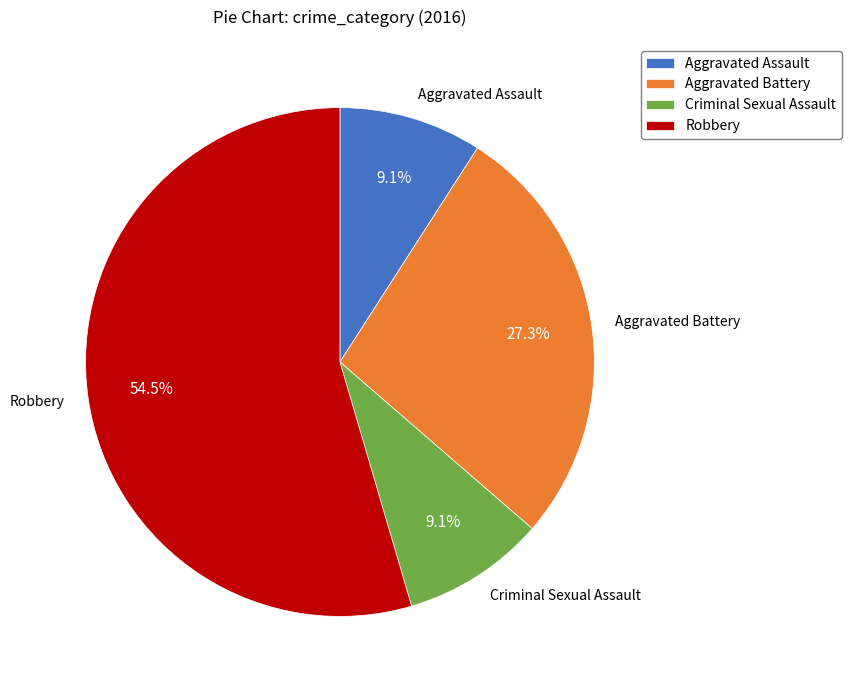

Which category accounts for the majority?

Robbery